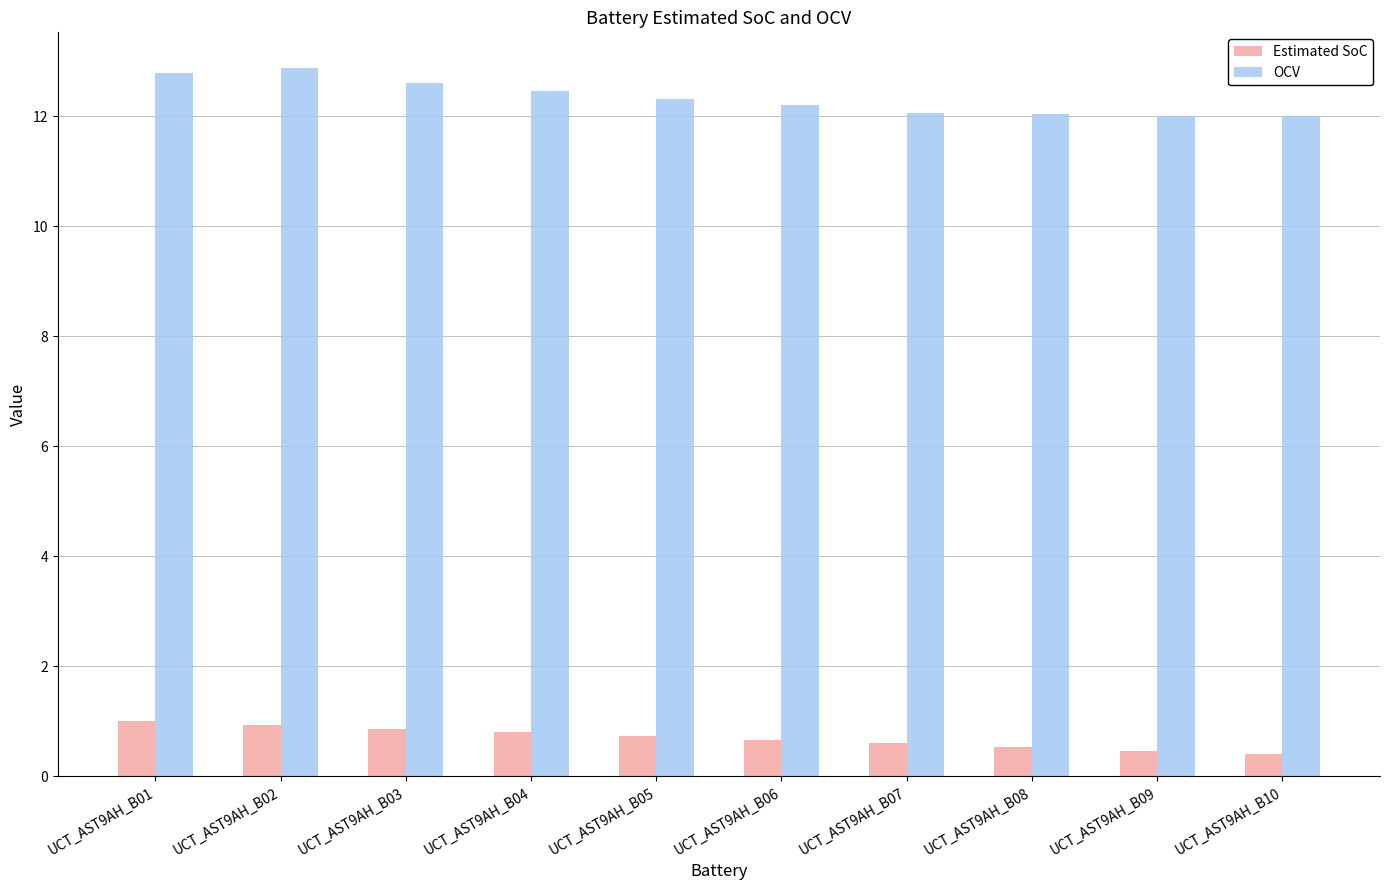

What is the value of the OCV bar at the 3rd from the left?

12.6